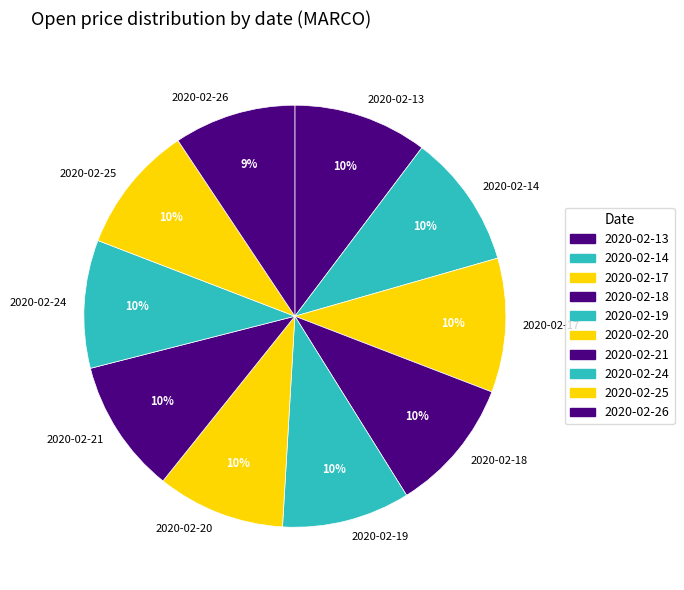

Between 2020-02-26 and 2020-02-21, which is larger?

2020-02-21